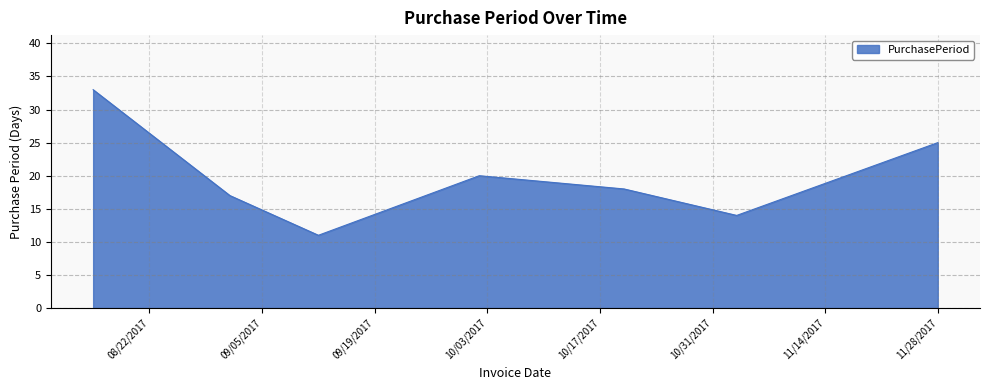

What is the sum of all values?

138